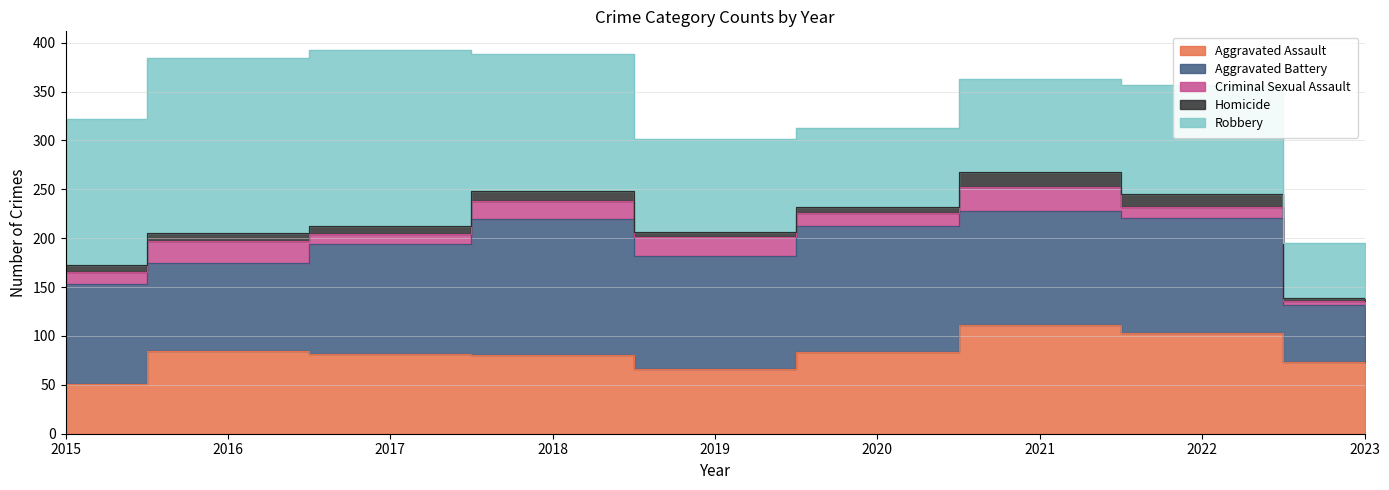

How many interior local valleys does the Aggravated Battery series have?

3